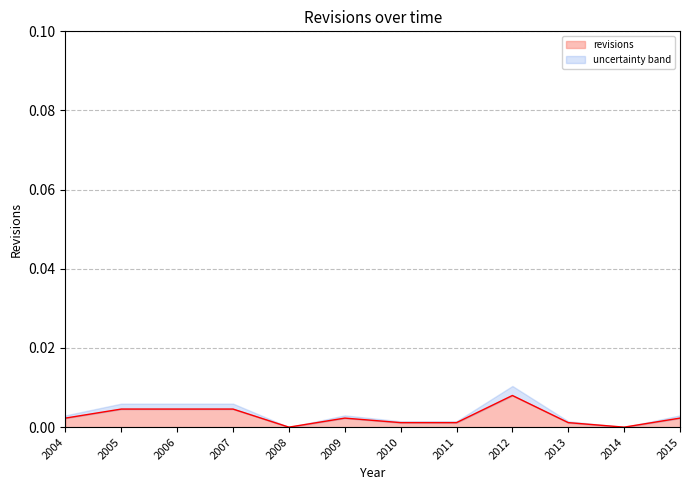

At which category is the sum across all series the highest?

2012